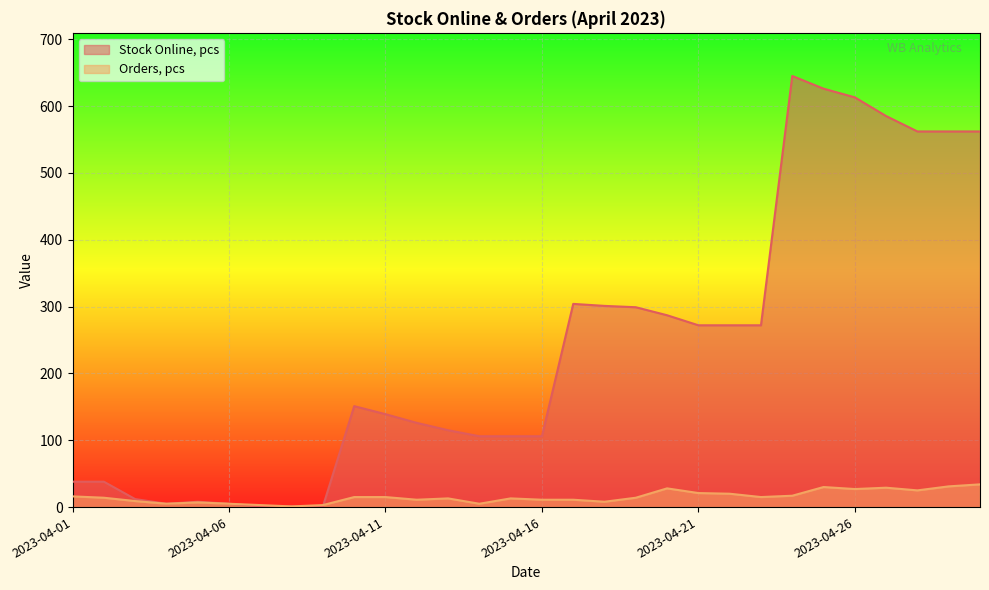

Where is the first local maximum for Stock Online, pcs?

2023-04-05